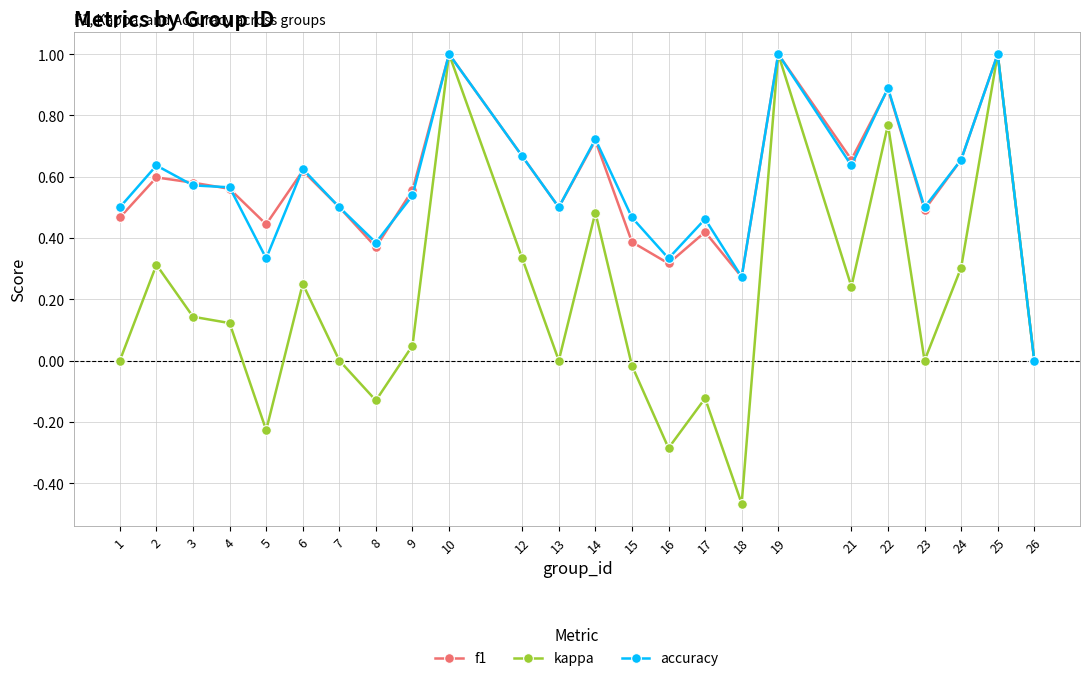

Between 14 and 21, which series saw the biggest shift?

kappa